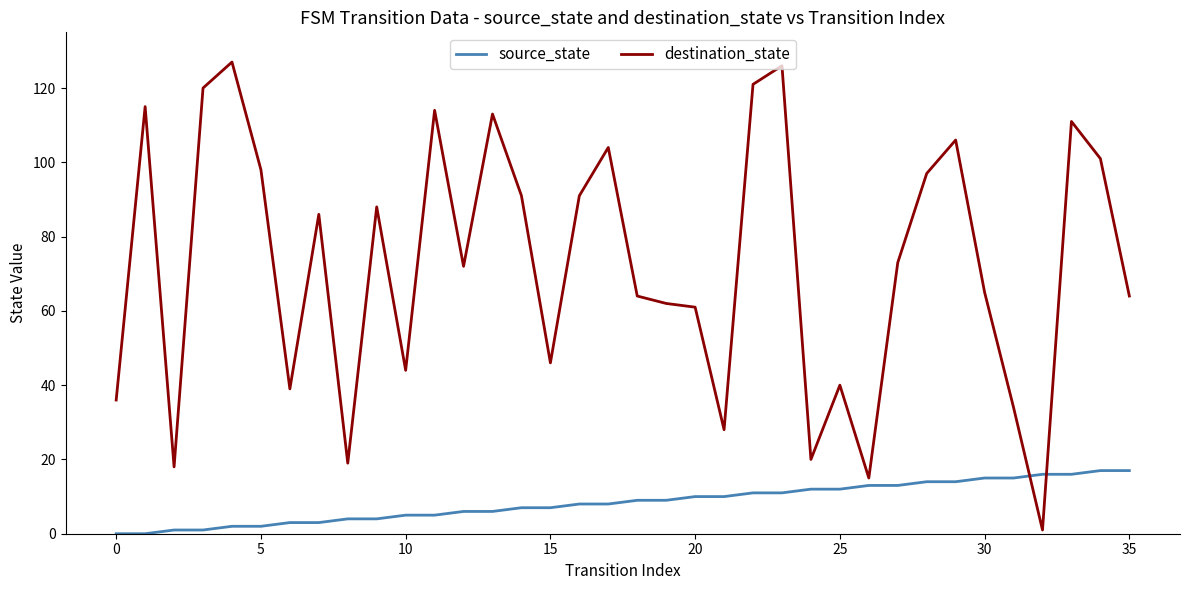

Which series has the widest spread of values?

destination_state